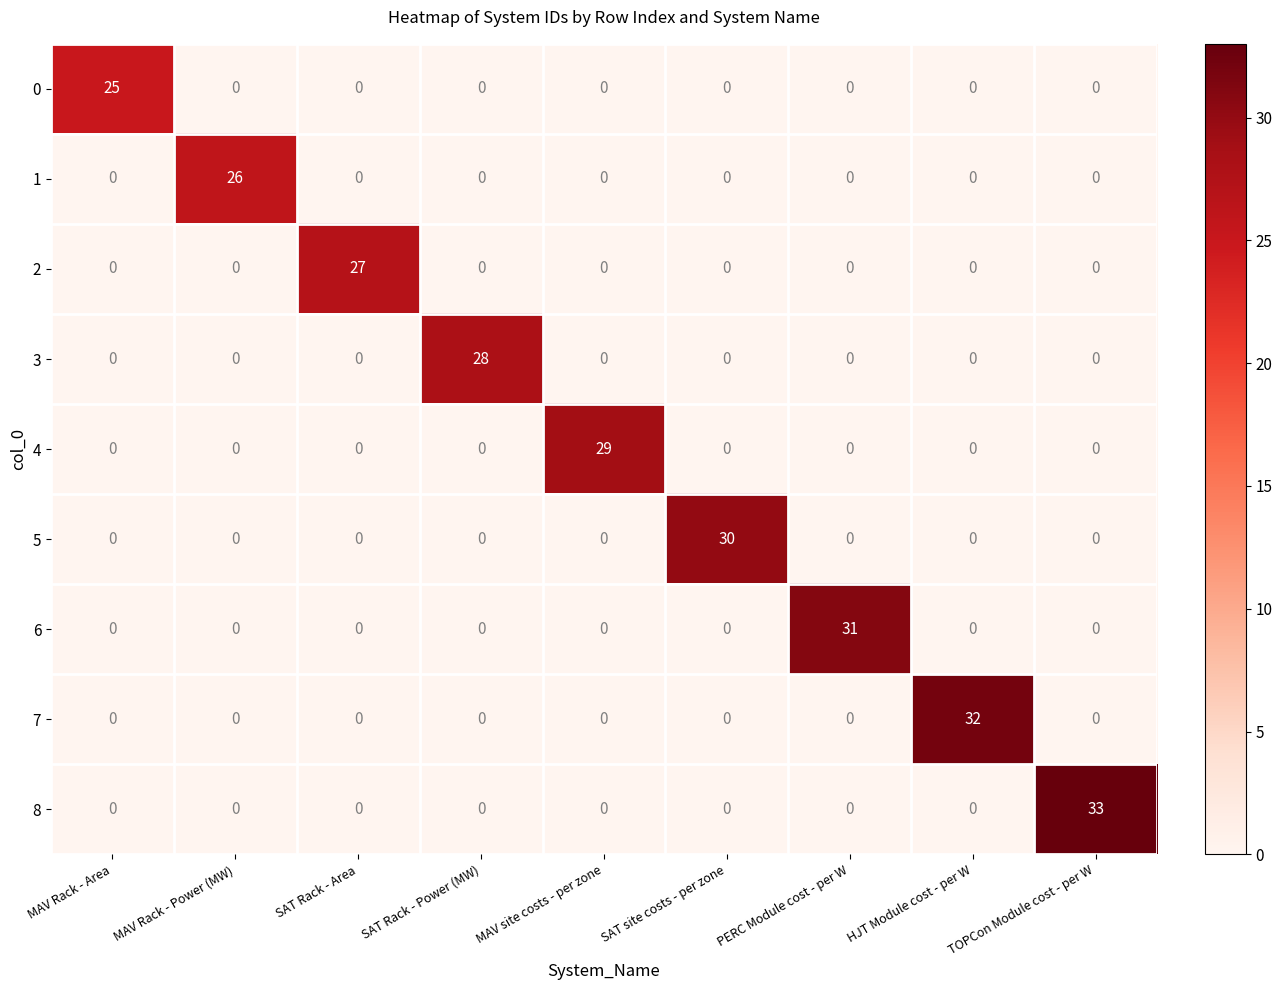

The value of 2 at MAV site costs - per zone is 0. True or false?

True